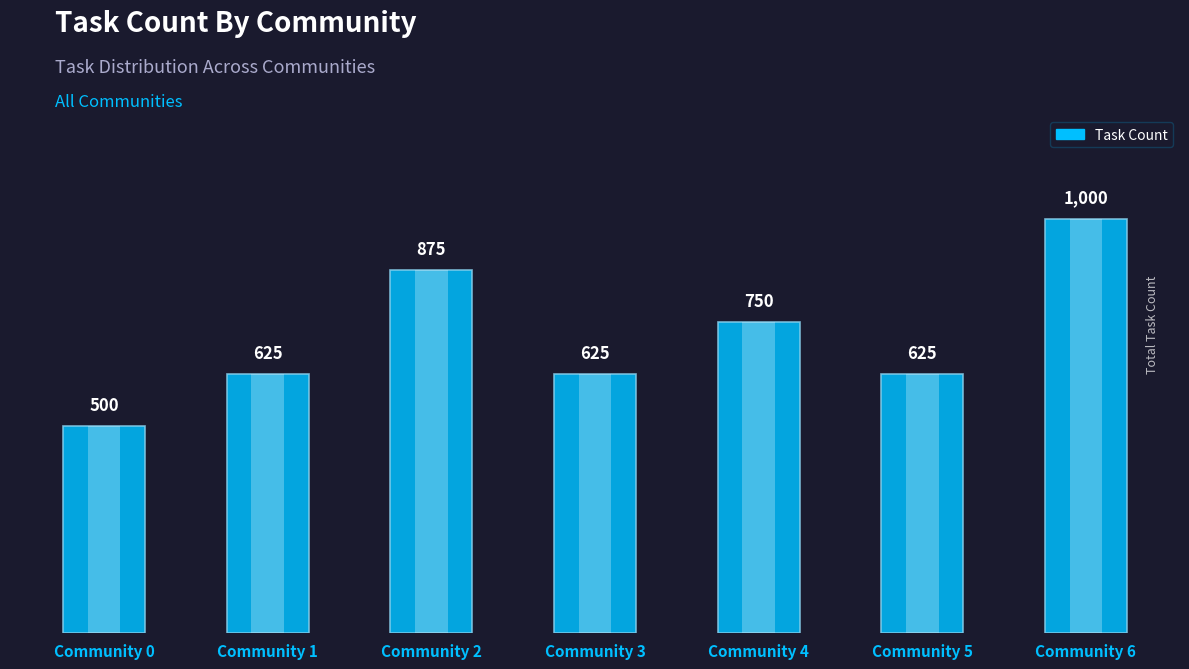

The value at Community 0 is 500. True or false?

True